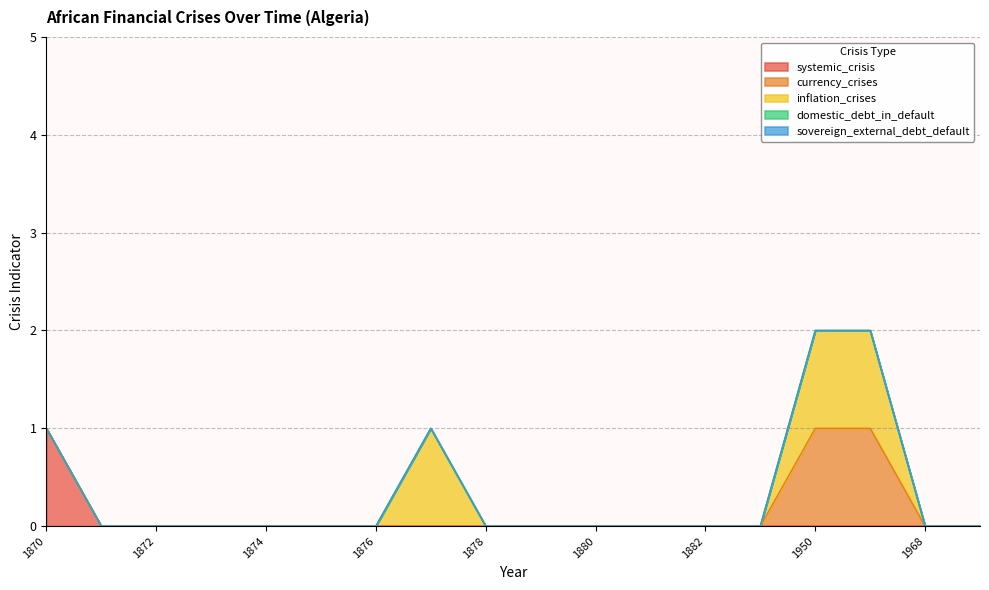

Does the chart display data point markers on the line(s)?

No